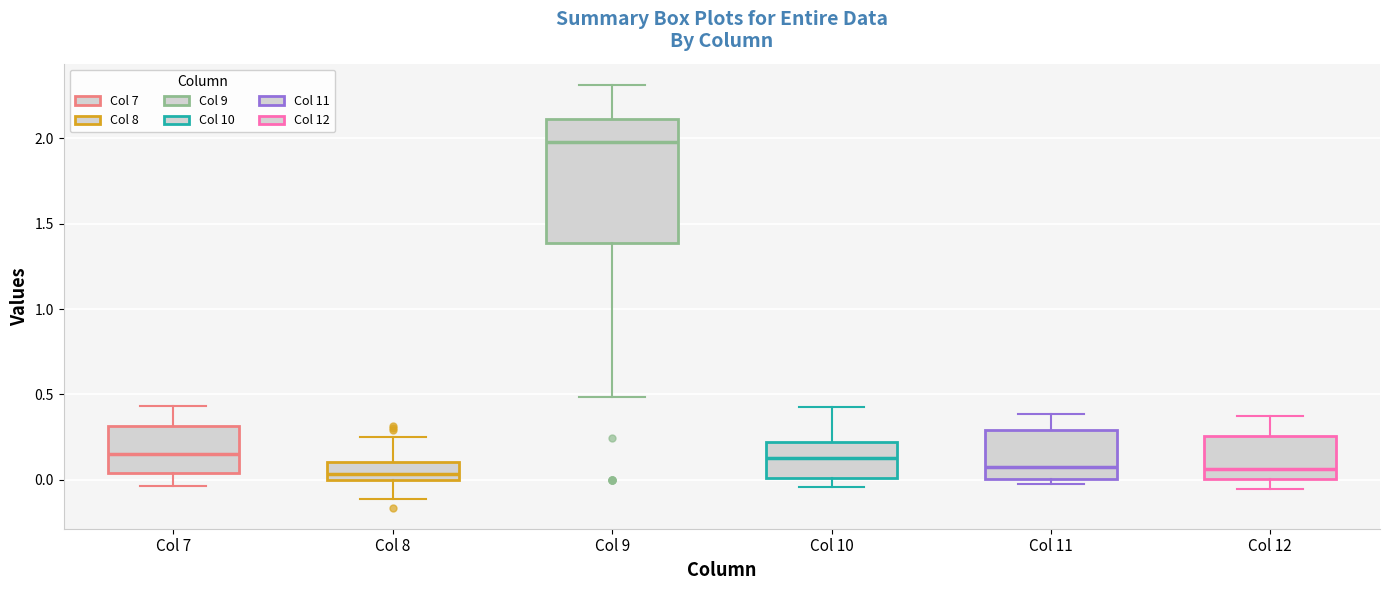

Reading left to right, read every box against the y-axis: the position of its median line, the range the box covers, and the ends of its whiskers. The values are not printed on the chart, so give them approximately, as read against the axis.

Col 7: median 0.15, box 0.05 to 0.30, whiskers -0.05 to 0.45
Col 8: median 0.05, box 0.00 to 0.10, whiskers -0.10 to 0.25
Col 9: median 2.00, box 1.40 to 2.10, whiskers 0.50 to 2.30
Col 10: median 0.15, box 0.00 to 0.20, whiskers -0.05 to 0.40
Col 11: median 0.10, box 0.00 to 0.30, whiskers 0.00 (just below the box's lower edge) to 0.40
Col 12: median 0.05, box 0.00 to 0.25, whiskers -0.05 to 0.35